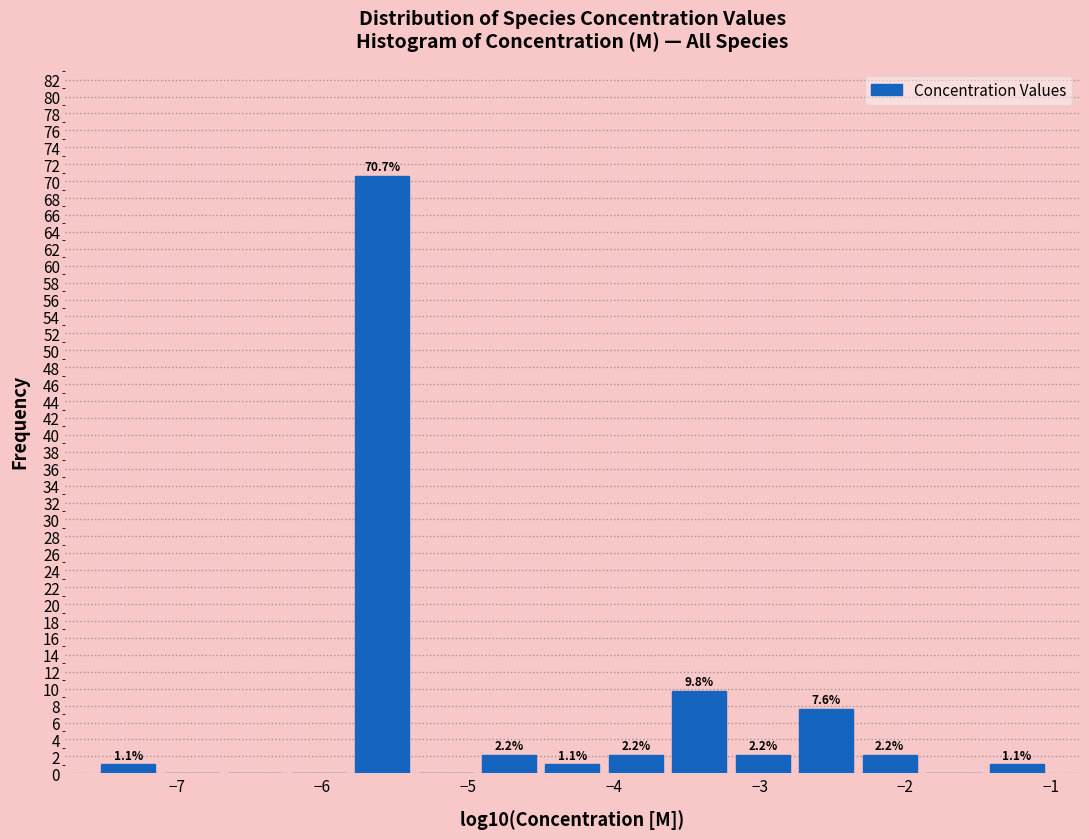

Over which range of the x-axis is the bar tallest?

-5.8 to -5.4